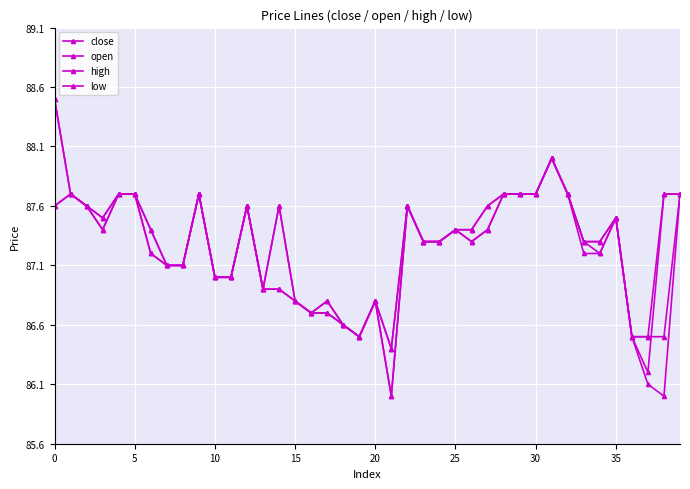

How many distinct data groups are displayed?

4